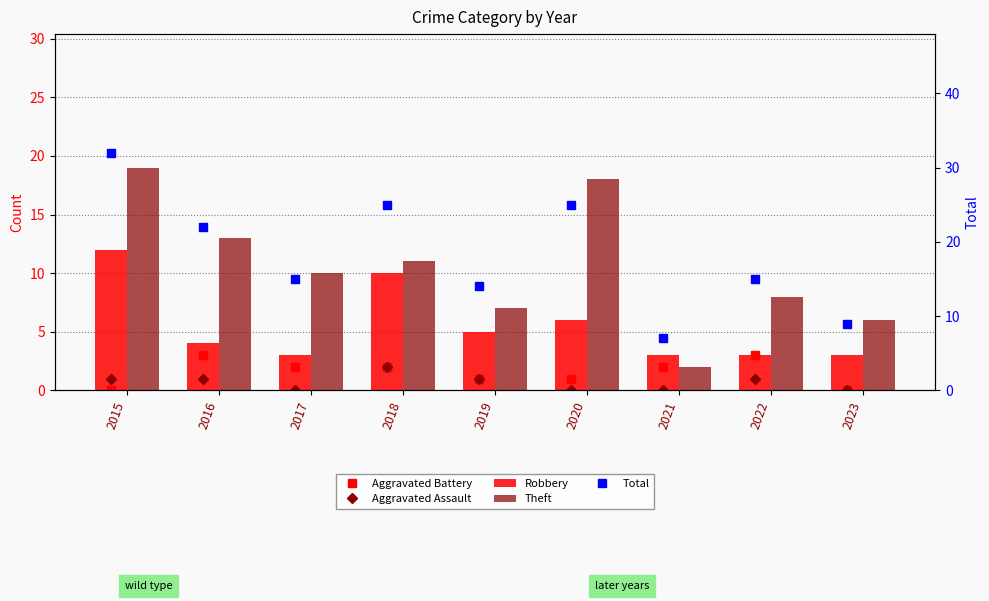

Count the number of categories in the chart.

9